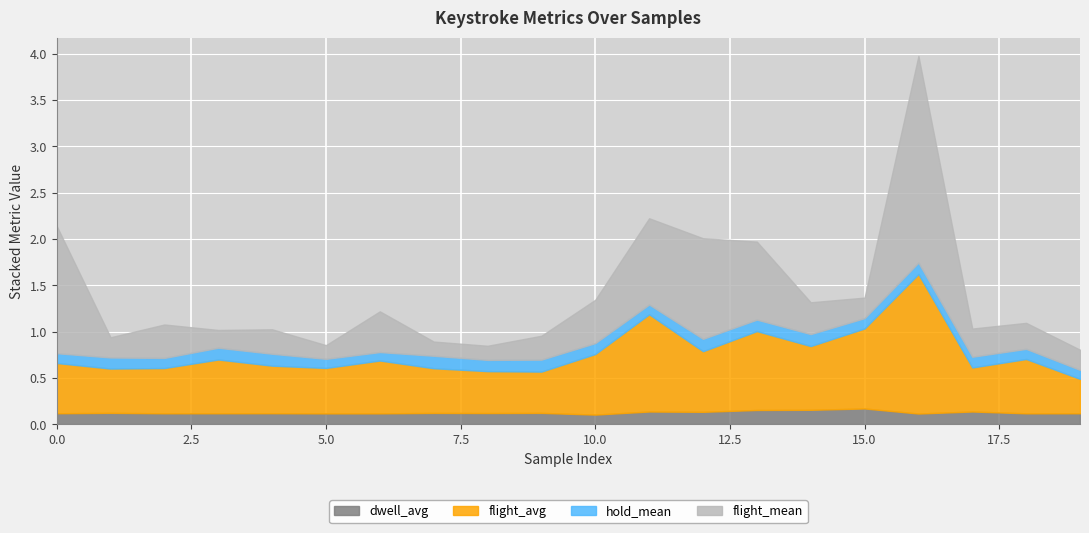

At which category is the sum across all series the highest?

16